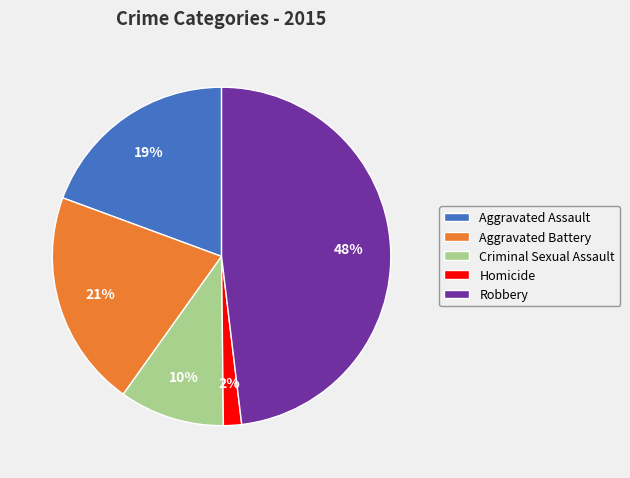

Approximately how many times larger is the value at Robbery compared to Aggravated Assault?

2.5